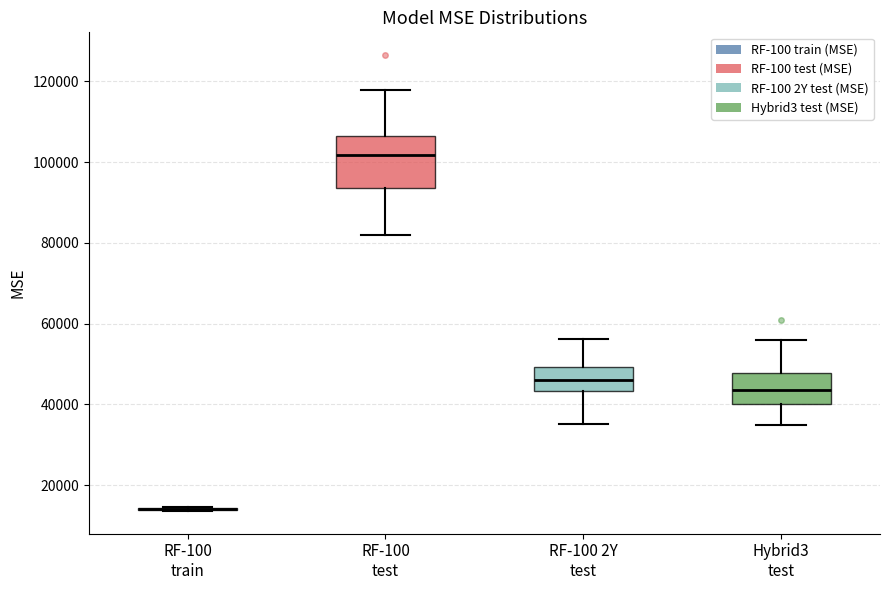

Reading left to right, read every box against the y-axis: the position of its median line, the range the box covers, and the ends of its whiskers. The values are not printed on the chart, so give them approximately, as read against the axis.

RF-100 train: box collapsed to a line at 14000, whiskers 14000 to 14000
RF-100 test: median 102000, box 94000 to 106000, whiskers 82000 to 118000
RF-100 2Y test: median 46000, box 44000 to 50000, whiskers 36000 to 56000
Hybrid3 test: median 44000, box 40000 to 48000, whiskers 36000 to 56000